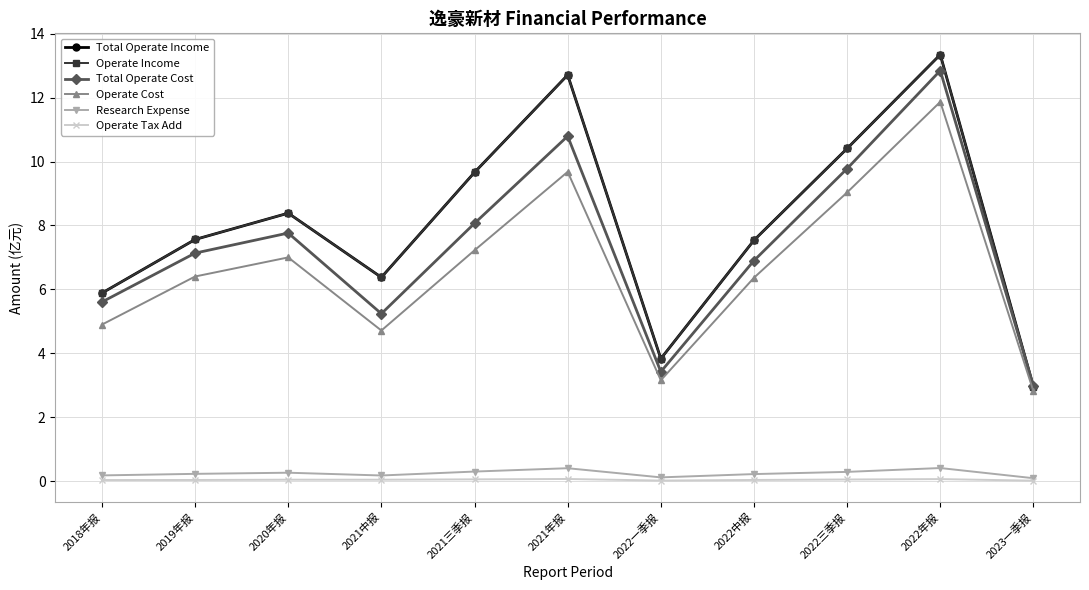

How many values in the Operate Cost series exceed 6?

7